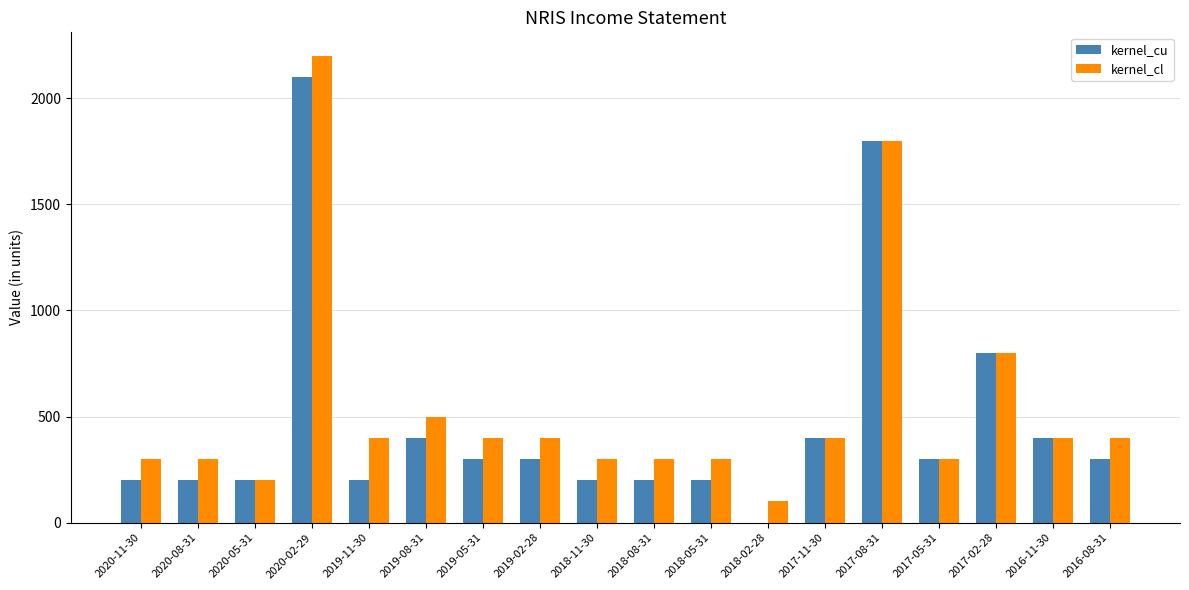

The kernel_cl series shows 400 at 2019-11-30. True or false?

True